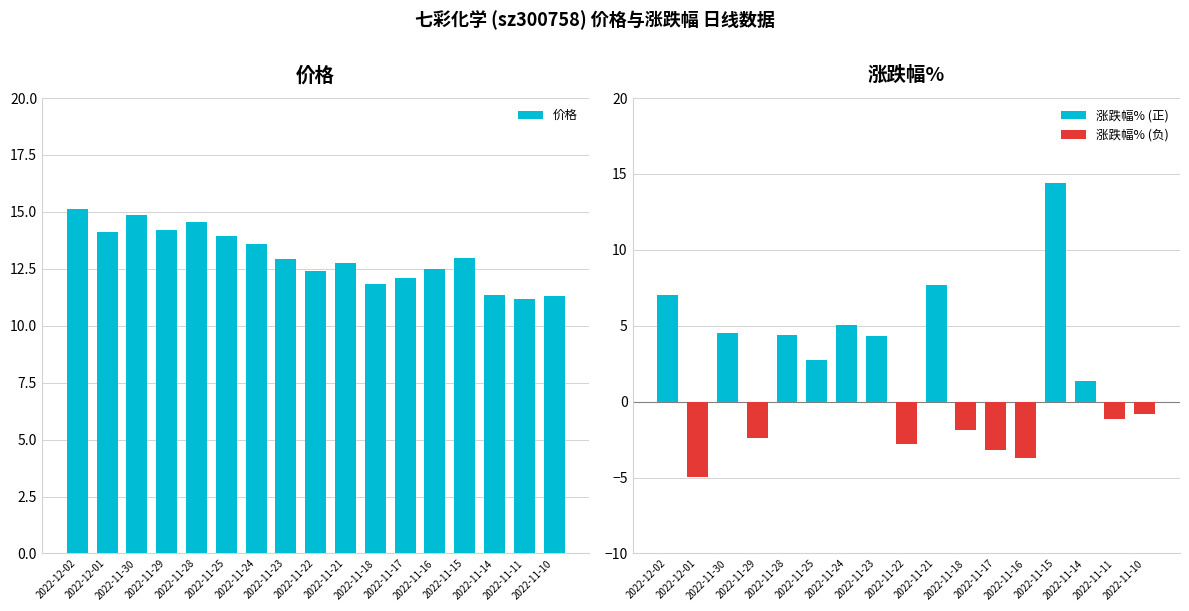

What is the sum of all 价格 values?

221.7